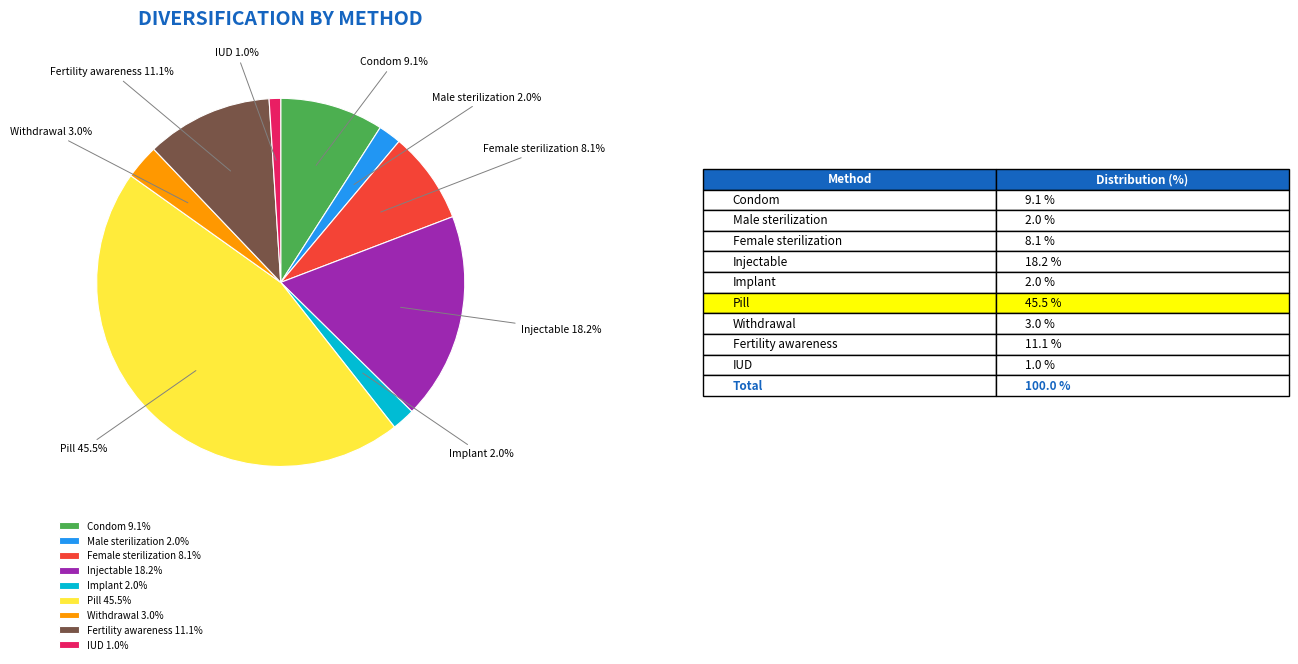

What is the smallest slice in the pie chart?

IUD